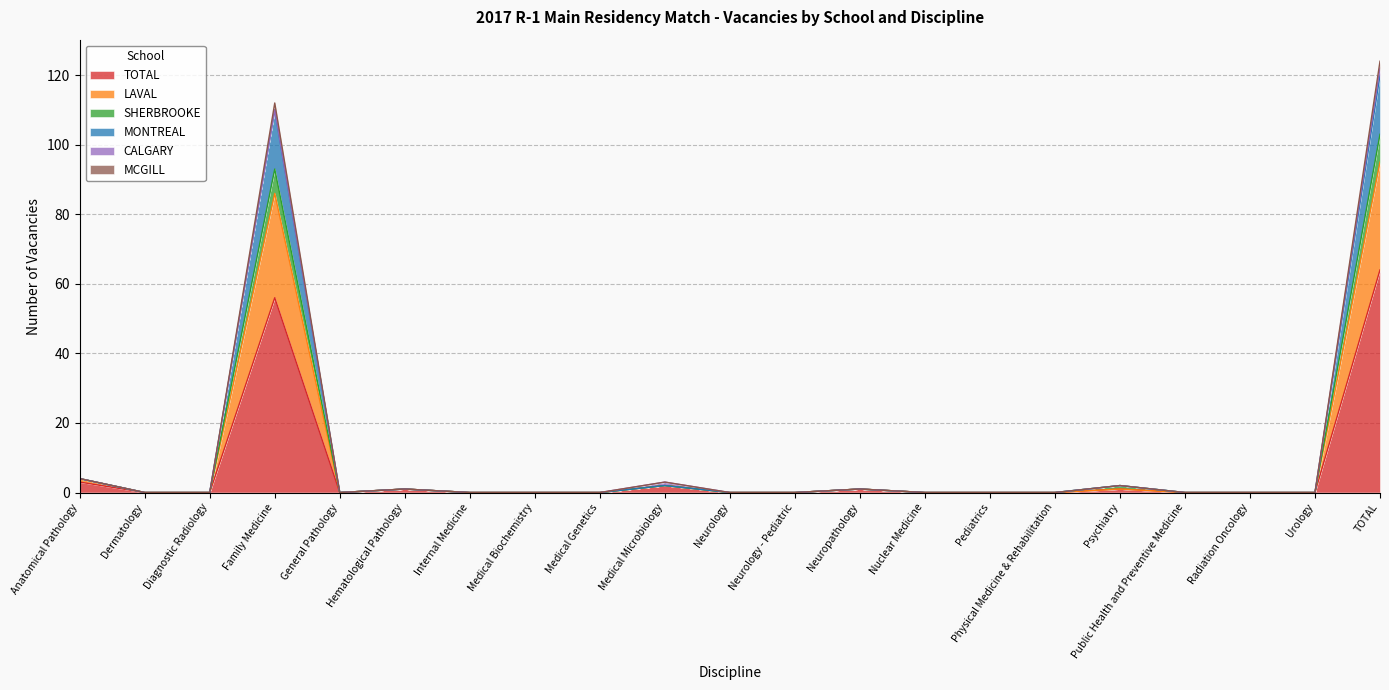

Rank the categories by MCGILL value from lowest to highest.

Dermatology, Diagnostic Radiology, General Pathology, Internal Medicine, Medical Biochemistry, Medical Genetics, Neurology, Neurology - Pediatric, Nuclear Medicine, Pediatrics, Physical Medicine & Rehabilitation, Public Health and Preventive Medicine, Radiation Oncology, Urology, Hematological Pathology, Neuropathology, Psychiatry, Medical Microbiology, Anatomical Pathology, Family Medicine, TOTAL